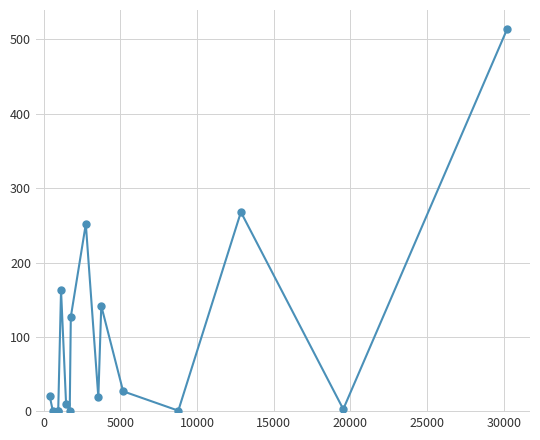

What is the difference between the second highest and second lowest values?

267